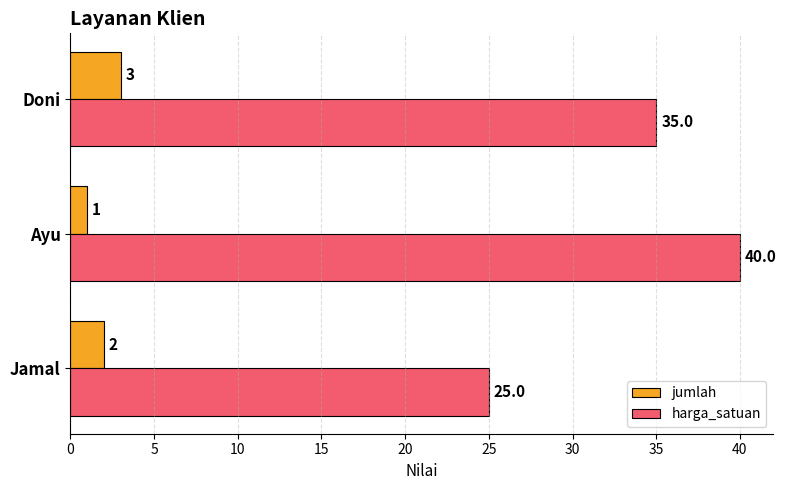

What is the sum of the harga_satuan values at Doni and Ayu?

75